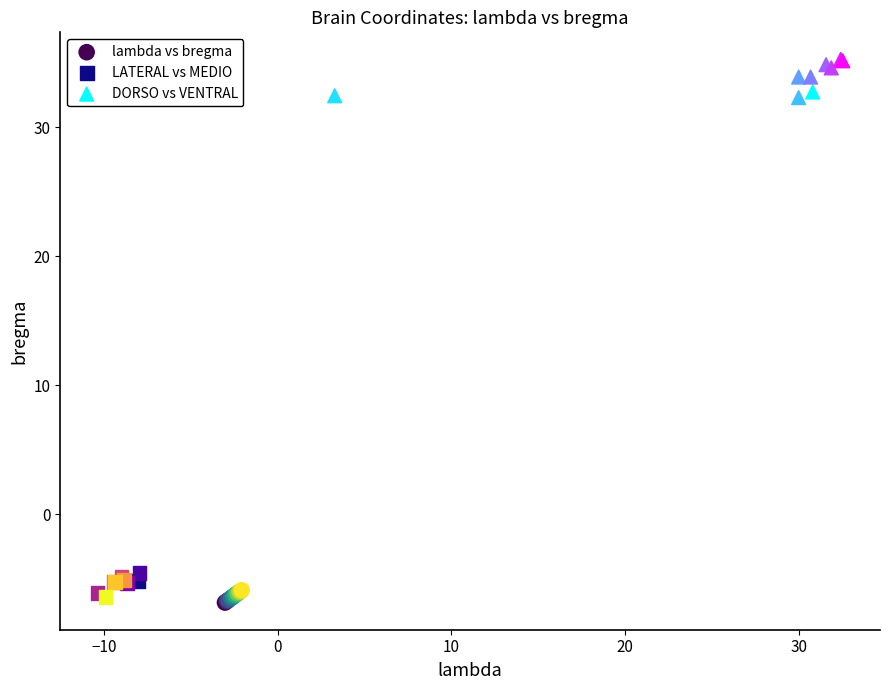

Which series contains the highest Y value?

DORSO vs VENTRAL